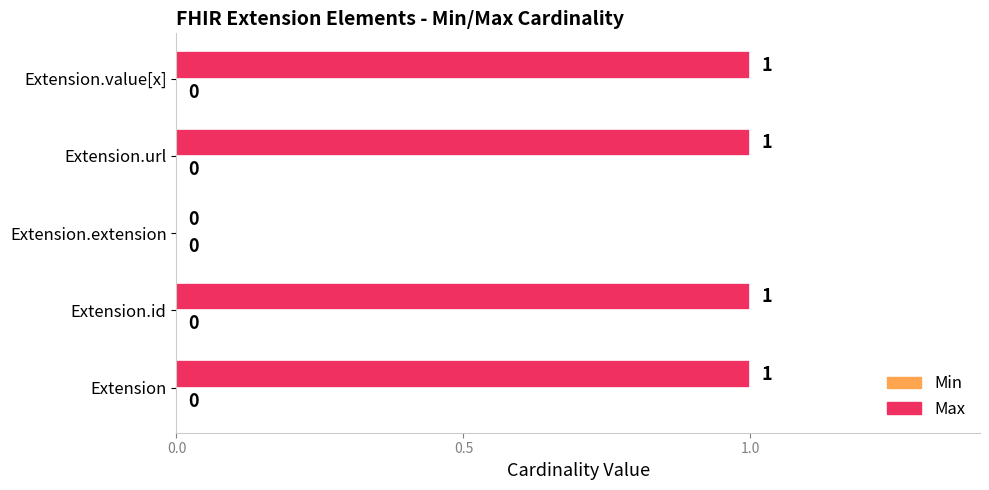

Between Extension.extension and Extension, which is larger?

Extension